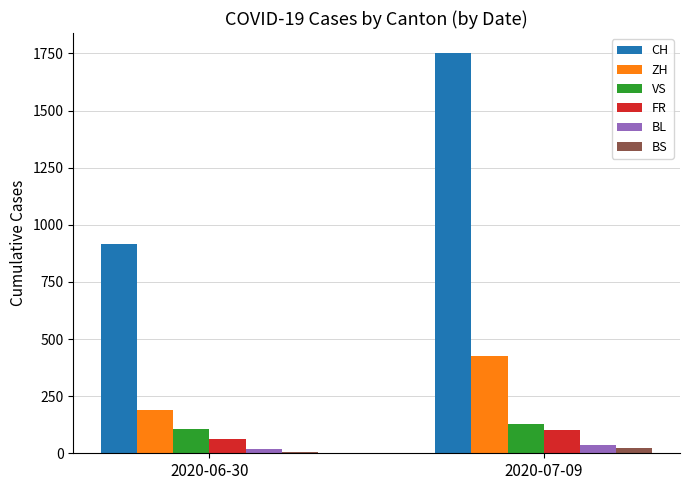

Count the ZH values in the range 189 to 424.

2